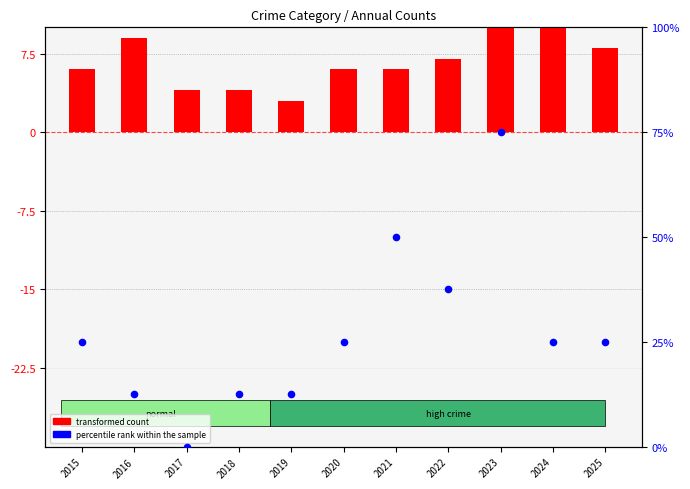

At which category is the sum across all series the highest?

2023